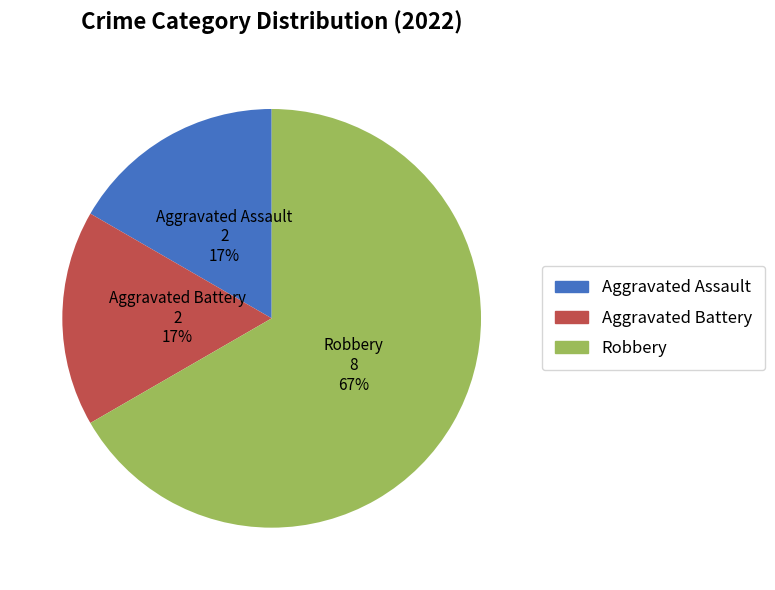

To the nearest percent, what is the difference between the largest and smallest slice percentages?

50%